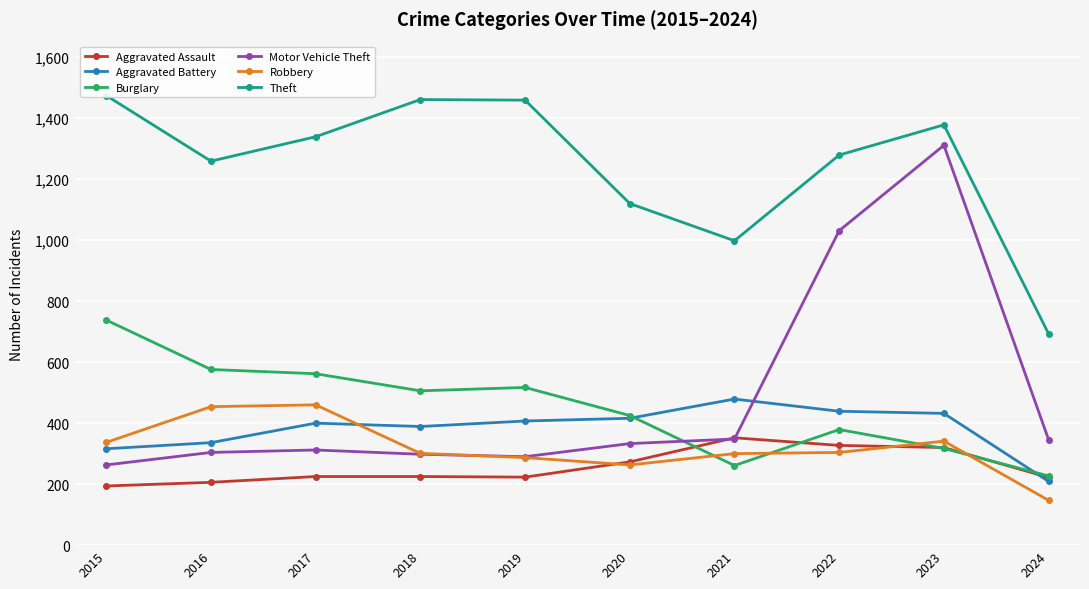

Reading left to right, list all the values displayed in this chart.

Aggravated Assault: 194	206	225	225	223	273	352	327	320	222
Aggravated Battery: 316	336	400	389	407	416	479	439	432	209
Burglary: 738	576	562	506	517	425	261	379	317	227
Motor Vehicle Theft: 263	304	312	298	290	333	348	1031	1311	346
Robbery: 337	454	460	301	287	263	300	304	341	147
Theft: 1474	1259	1339	1461	1459	1120	998	1279	1378	693